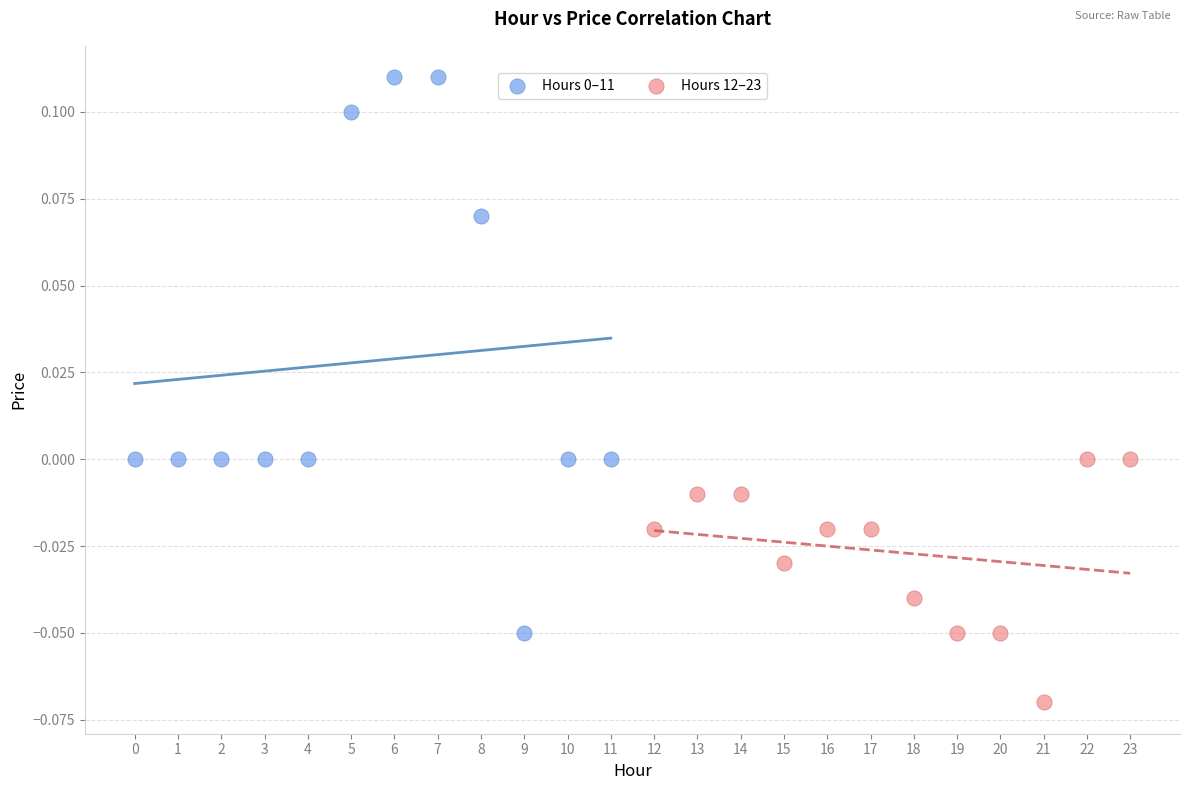

Which series reaches the minimum Y coordinate?

Hours 12–23